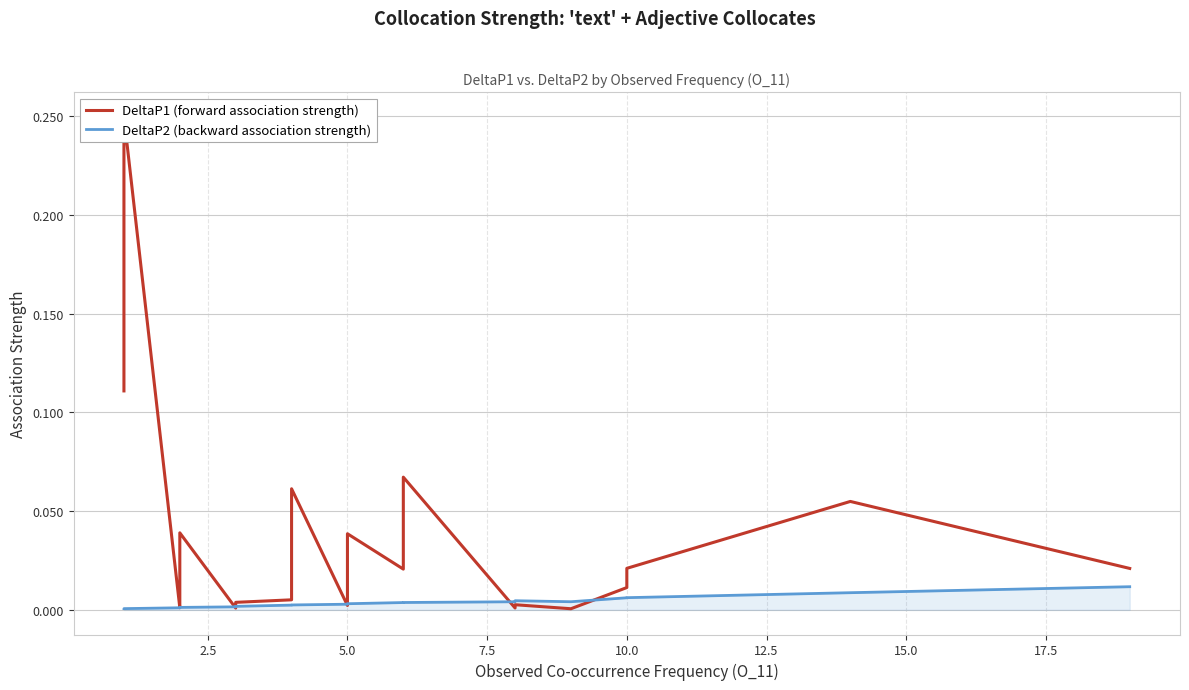

What are all the series names shown in the legend?

DeltaP1 (forward association strength), DeltaP2 (backward association strength)